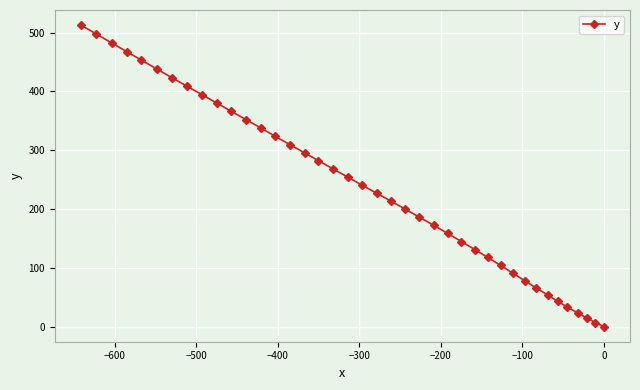

What is the value of the 12th point from the left?

352.2